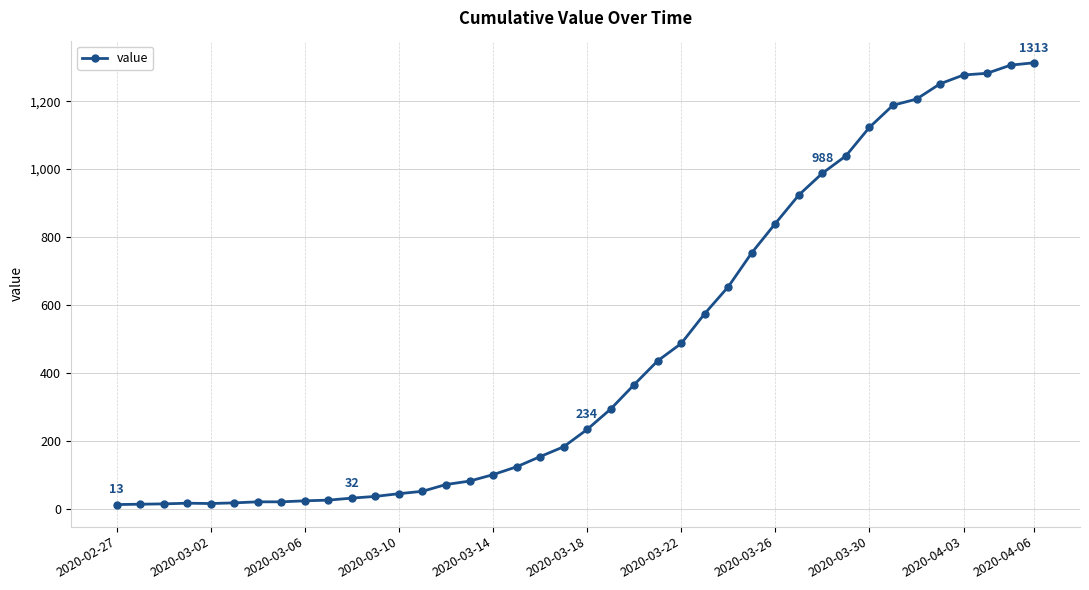

What is the average value?

465